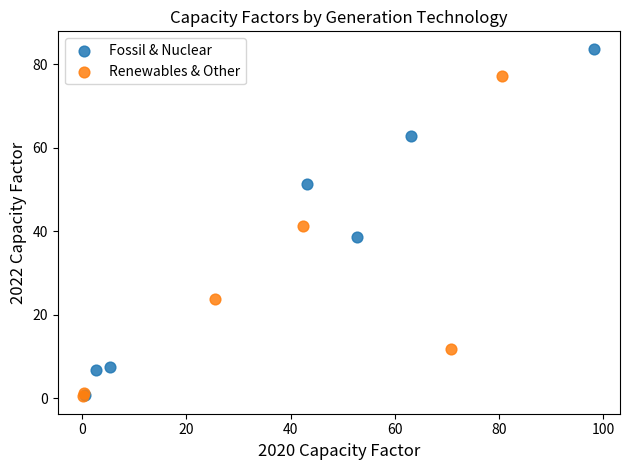

Which series contains the highest Y value?

Fossil & Nuclear